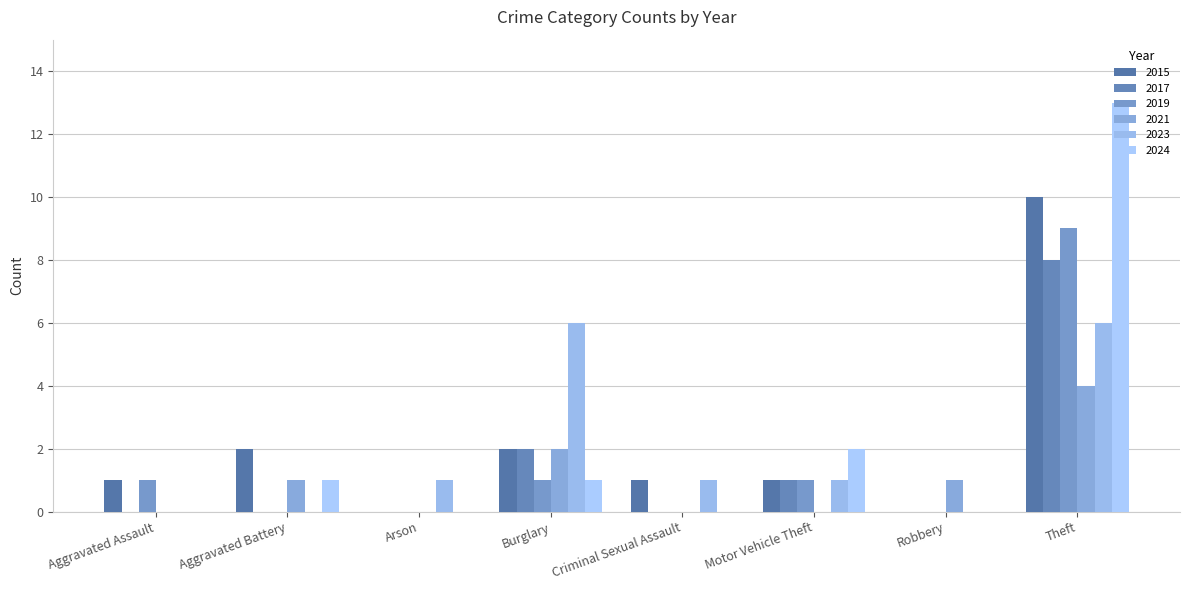

What is the sum of the 2017 values at Theft and Aggravated Battery?

8